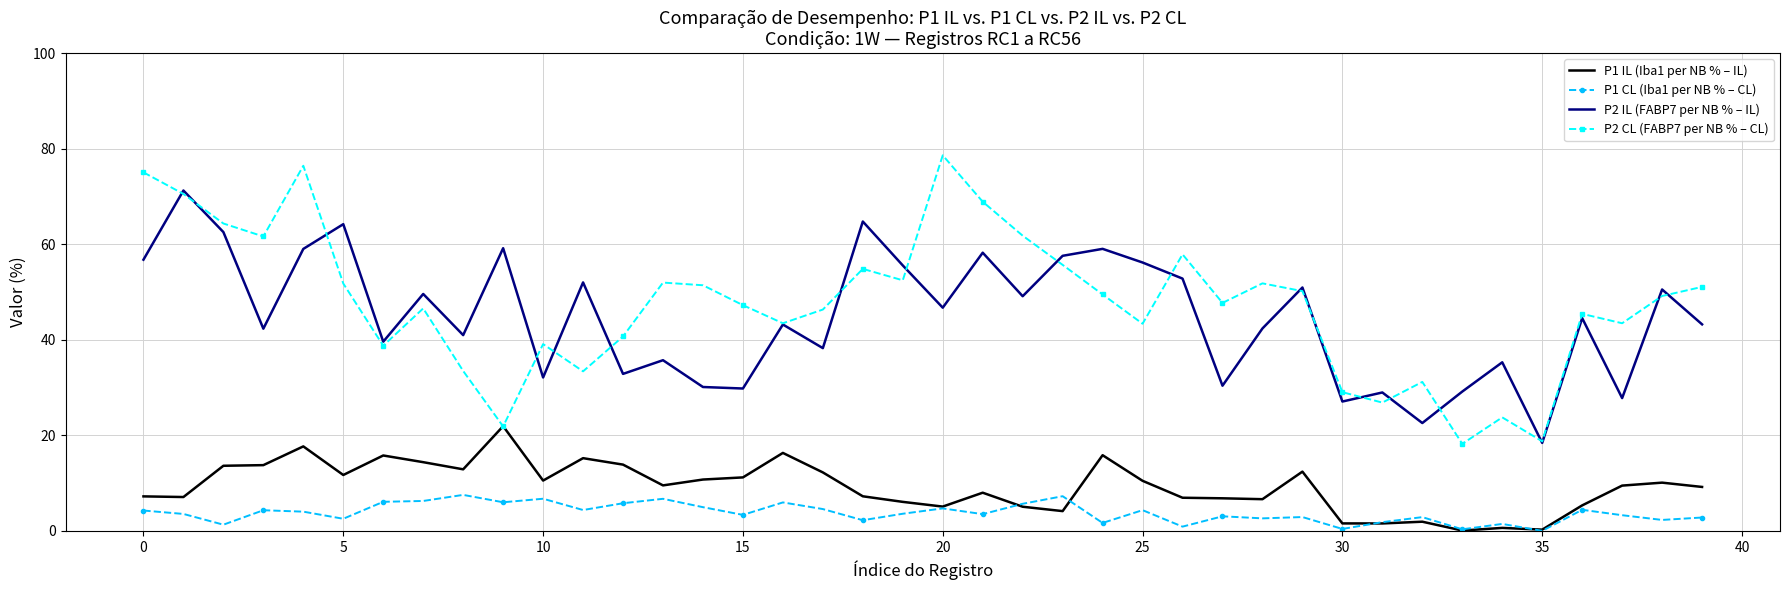

True or false: P2 CL (FABP7 per NB % – CL) and P1 CL (Iba1 per NB % – CL) cross at least once.

False